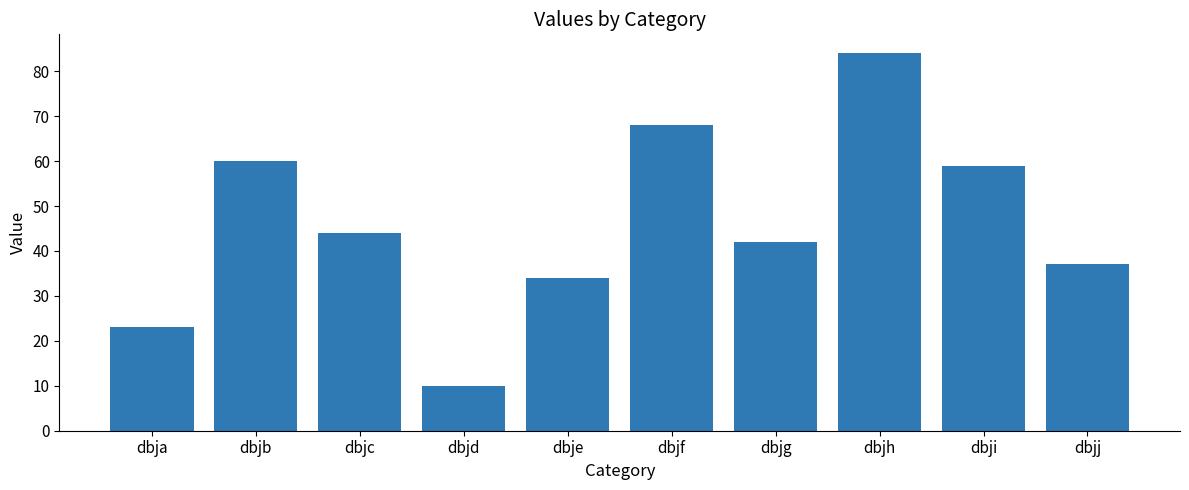

What is the minimum value shown in the chart?

10